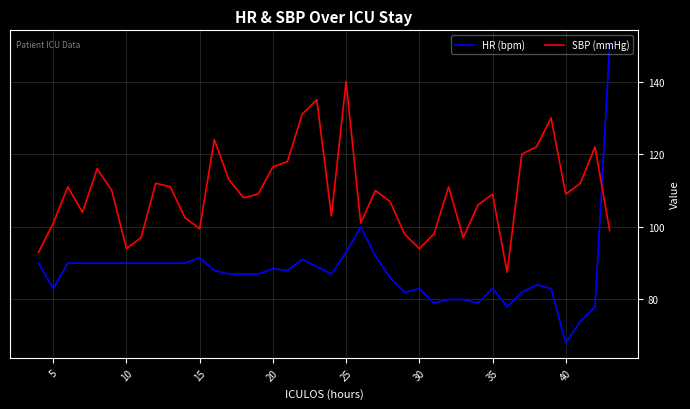

What is the difference between the maximum and minimum values in the HR (bpm) series?

82.0